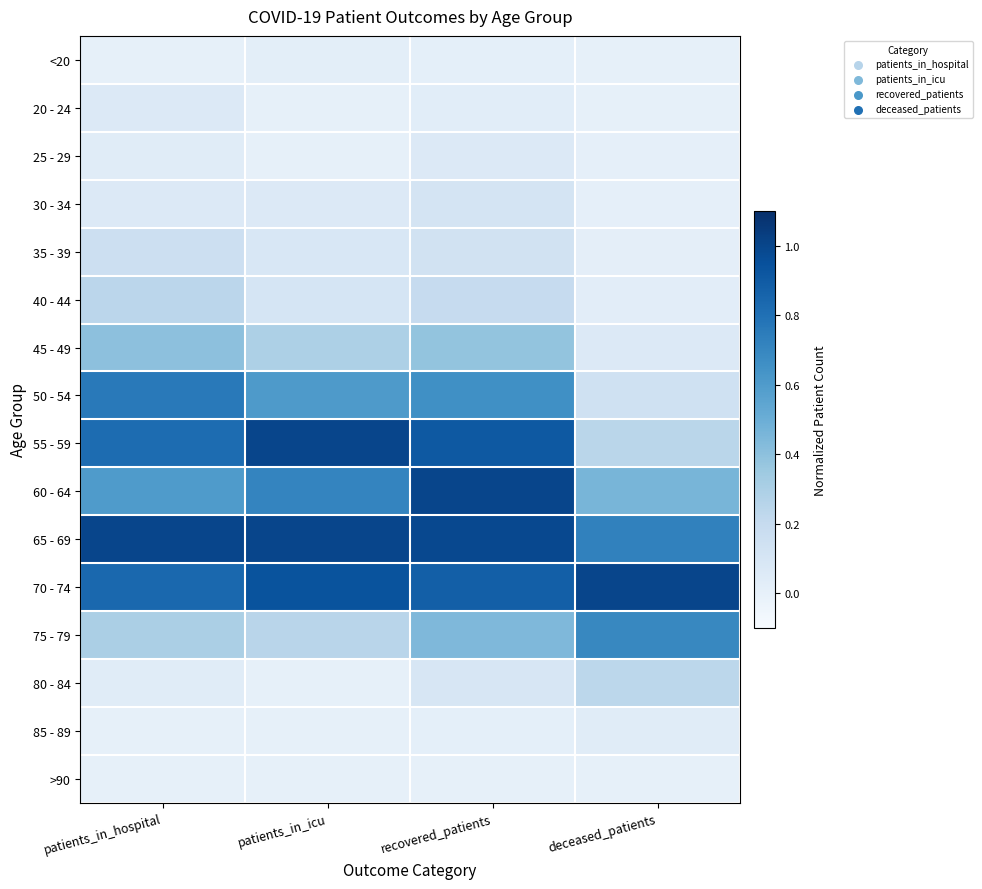

Reading left to right, what are all the values shown in this chart?

<20: patients_in_hospital=0.0	patients_in_icu=0.0	recovered_patients=0.0	deceased_patients=0.0
20 - 24: patients_in_hospital=0.1	patients_in_icu=0.0	recovered_patients=0.0	deceased_patients=0.0
25 - 29: patients_in_hospital=0.0	patients_in_icu=0.0	recovered_patients=0.1	deceased_patients=0.0
30 - 34: patients_in_hospital=0.1	patients_in_icu=0.1	recovered_patients=0.1	deceased_patients=0.0
35 - 39: patients_in_hospital=0.2	patients_in_icu=0.1	recovered_patients=0.1	deceased_patients=0.0
40 - 44: patients_in_hospital=0.2	patients_in_icu=0.1	recovered_patients=0.2	deceased_patients=0.0
45 - 49: patients_in_hospital=0.4	patients_in_icu=0.3	recovered_patients=0.4	deceased_patients=0.1
50 - 54: patients_in_hospital=0.8	patients_in_icu=0.6	recovered_patients=0.7	deceased_patients=0.1
55 - 59: patients_in_hospital=0.8	patients_in_icu=1.0	recovered_patients=0.9	deceased_patients=0.2
60 - 64: patients_in_hospital=0.6	patients_in_icu=0.7	recovered_patients=1.0	deceased_patients=0.5
65 - 69: patients_in_hospital=1.0	patients_in_icu=1.0	recovered_patients=1.0	deceased_patients=0.7
70 - 74: patients_in_hospital=0.8	patients_in_icu=0.9	recovered_patients=0.9	deceased_patients=1.0
75 - 79: patients_in_hospital=0.3	patients_in_icu=0.2	recovered_patients=0.4	deceased_patients=0.7
80 - 84: patients_in_hospital=0.0	patients_in_icu=0.0	recovered_patients=0.1	deceased_patients=0.2
85 - 89: patients_in_hospital=0.0	patients_in_icu=0.0	recovered_patients=0.0	deceased_patients=0.0
>90: patients_in_hospital=0.0	patients_in_icu=0.0	recovered_patients=0.0	deceased_patients=0.0